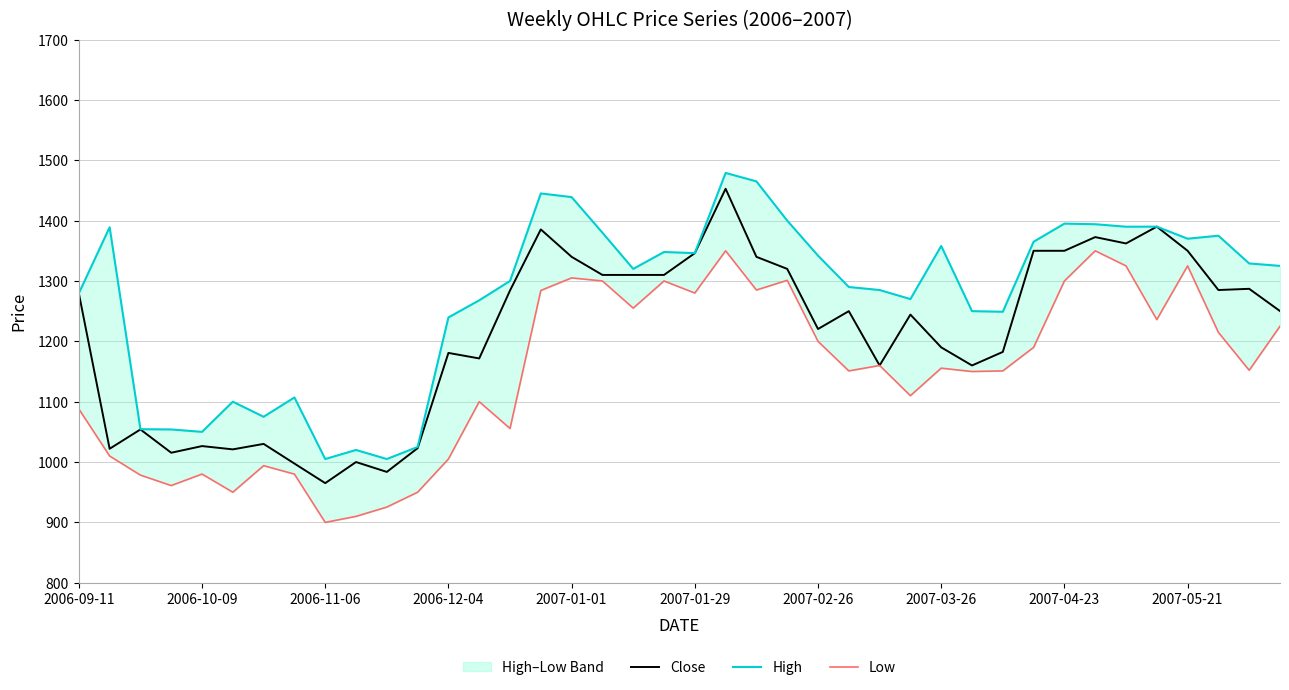

True or false: Low and Close intersect in this chart.

False